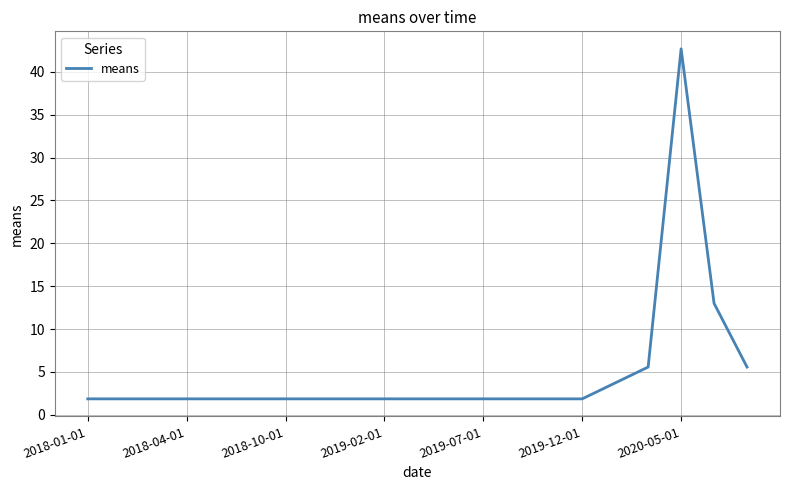

What is the greatest value displayed?

42.7